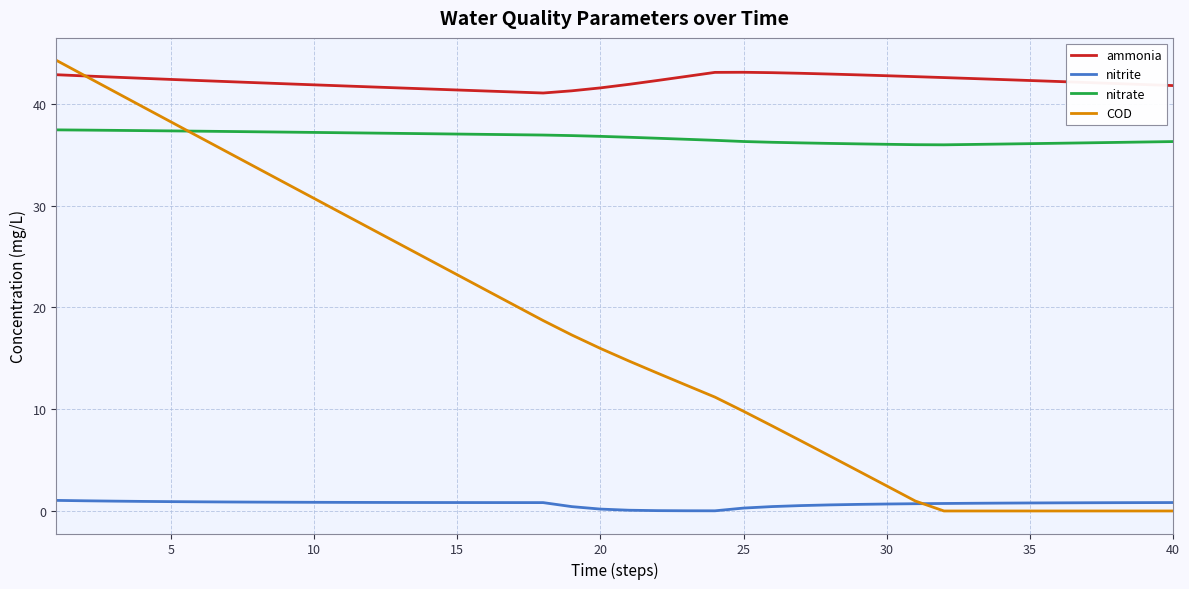

True or false: nitrate and nitrite cross at least once.

False